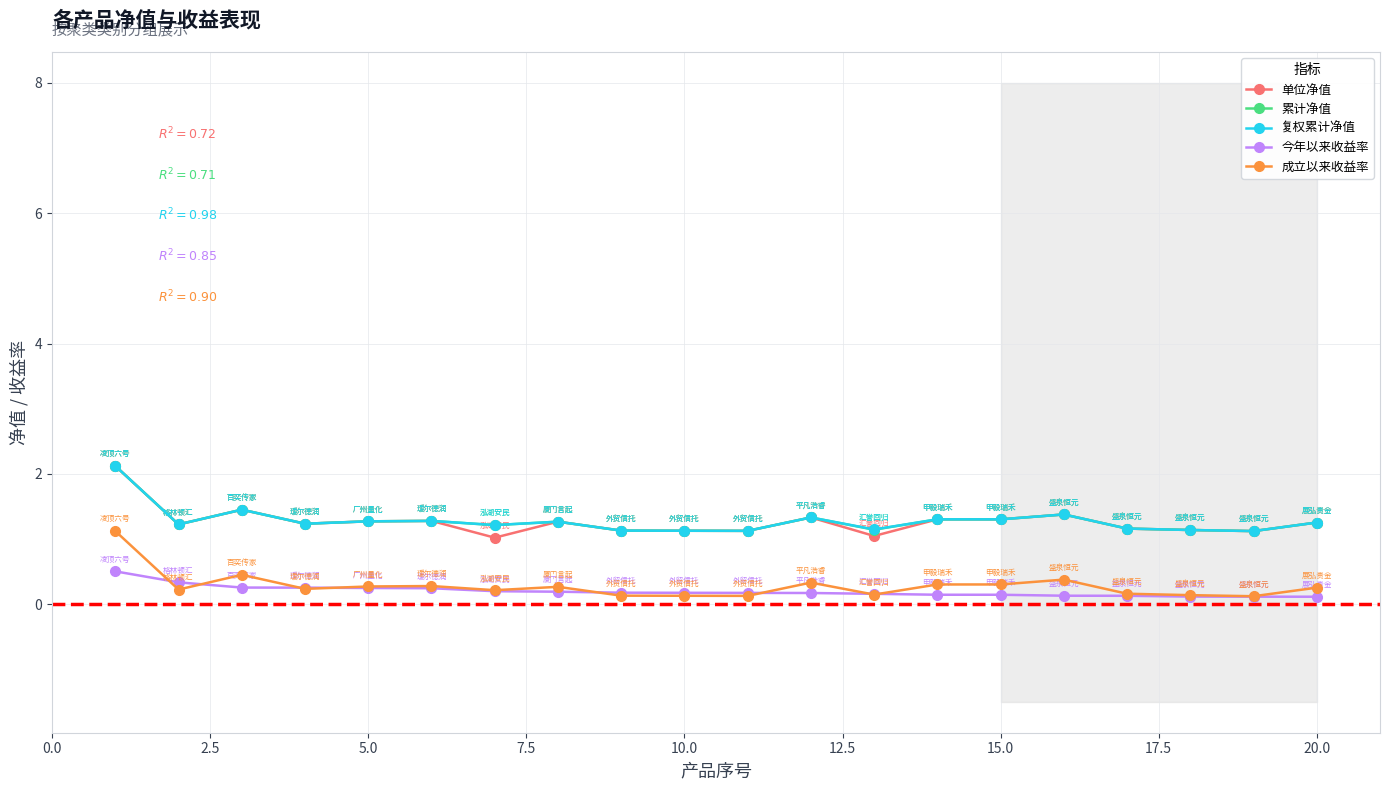

True or false: 单位净值 and 成立以来收益率 cross at least once.

False